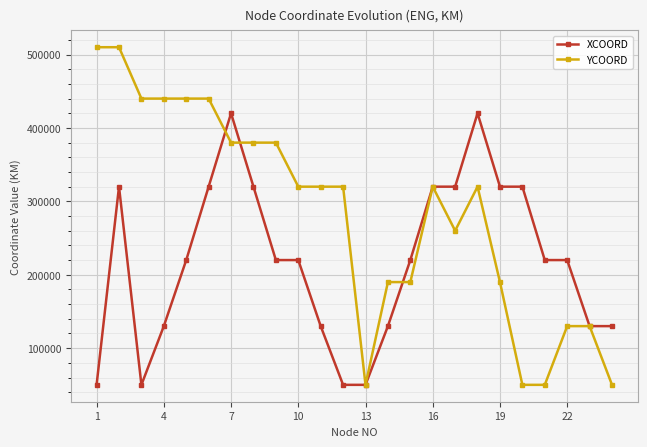

What is the greatest value displayed?

510000